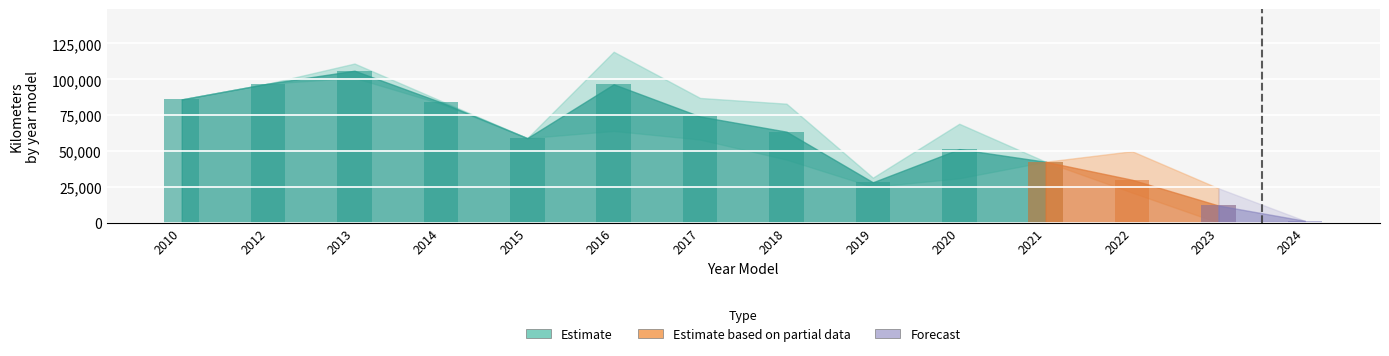

What is the greatest value displayed?

119227